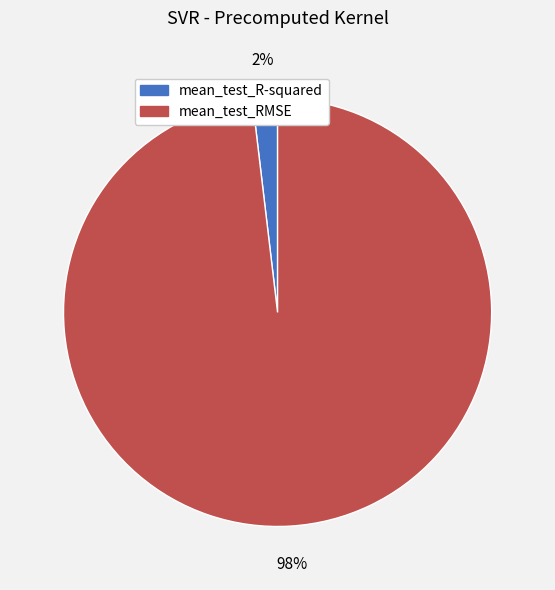

Is there any slice that represents more than half of the pie?

Yes